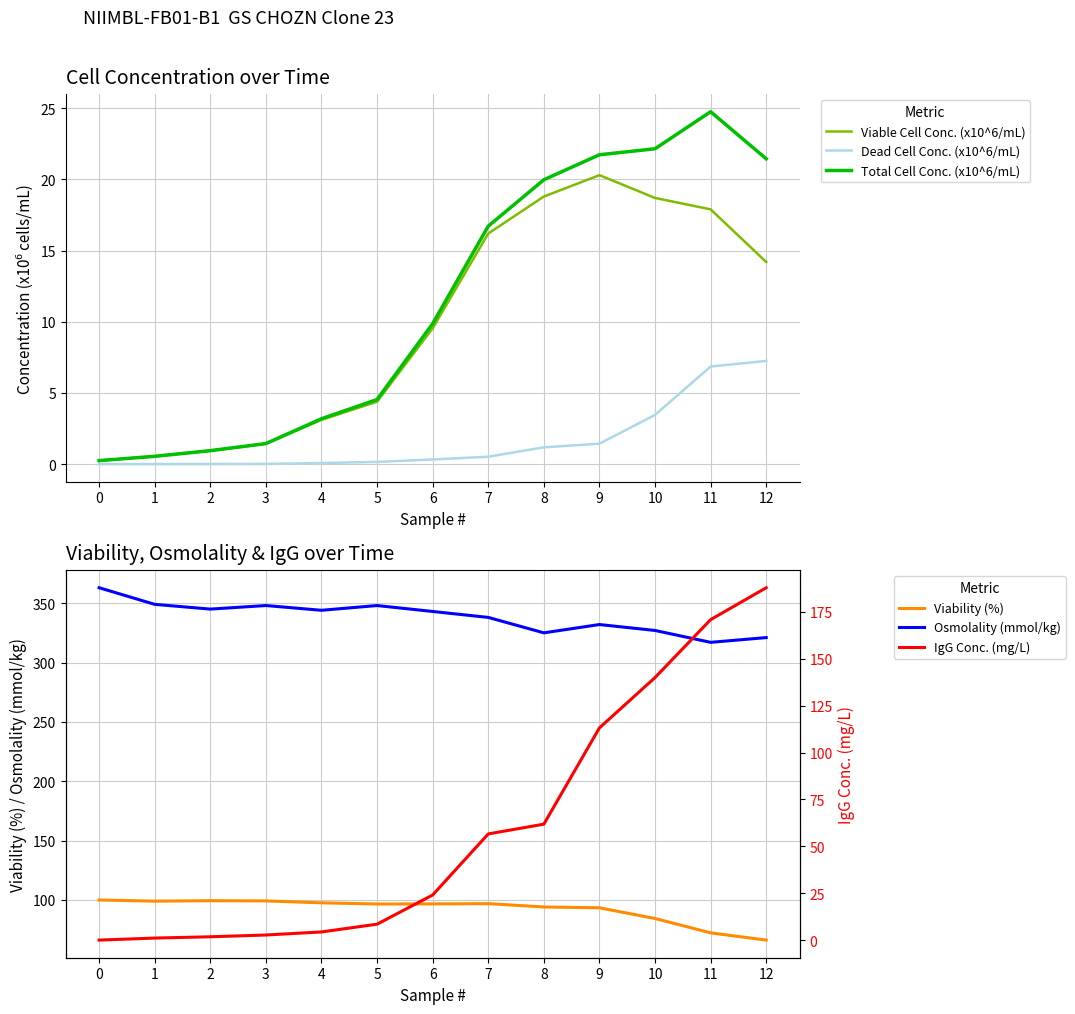

Which category has the lowest value in the Viability (%) series?

12